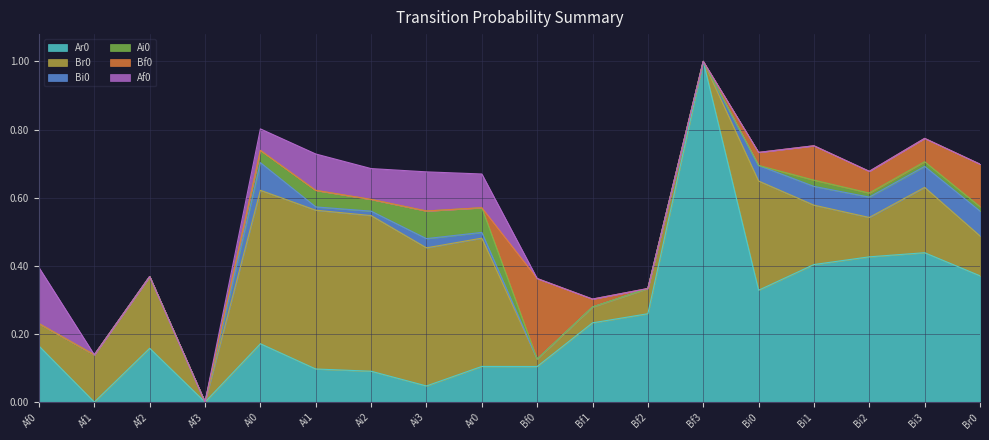

True or false: Af0 has more than 2 points higher than both neighbors.

False